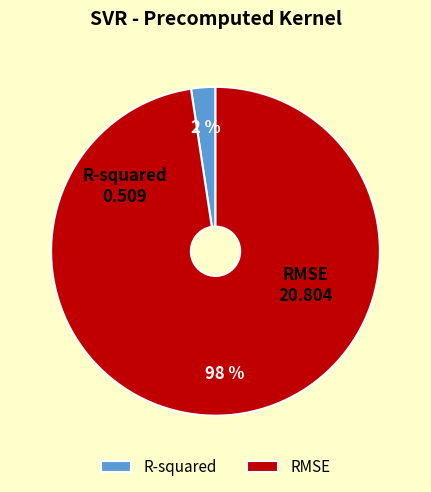

To the nearest percent, what is the average slice percentage?

50%